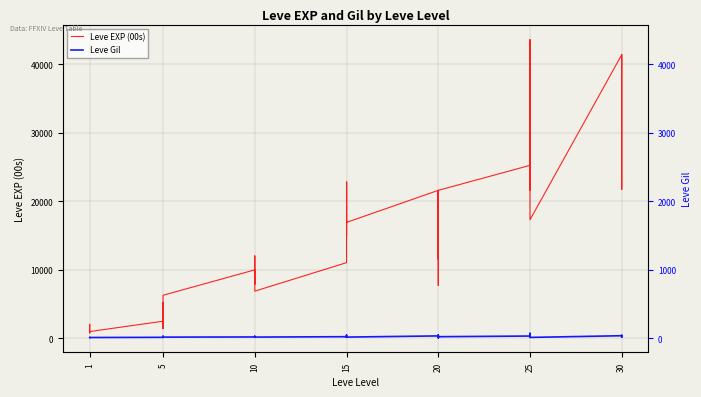

What is the difference between the Leve Gil values at 10 and 15?

4